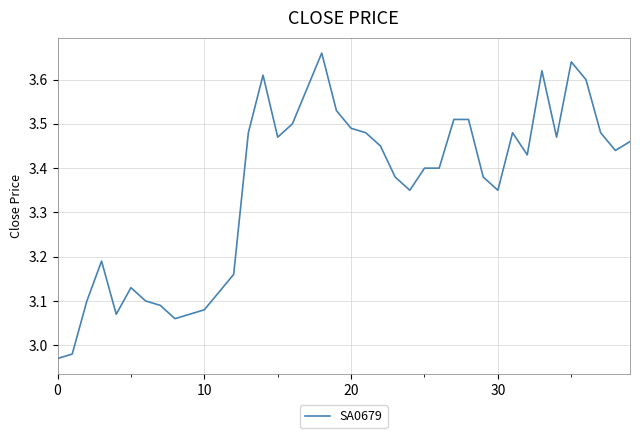

What is the difference between the maximum and minimum values?

0.7